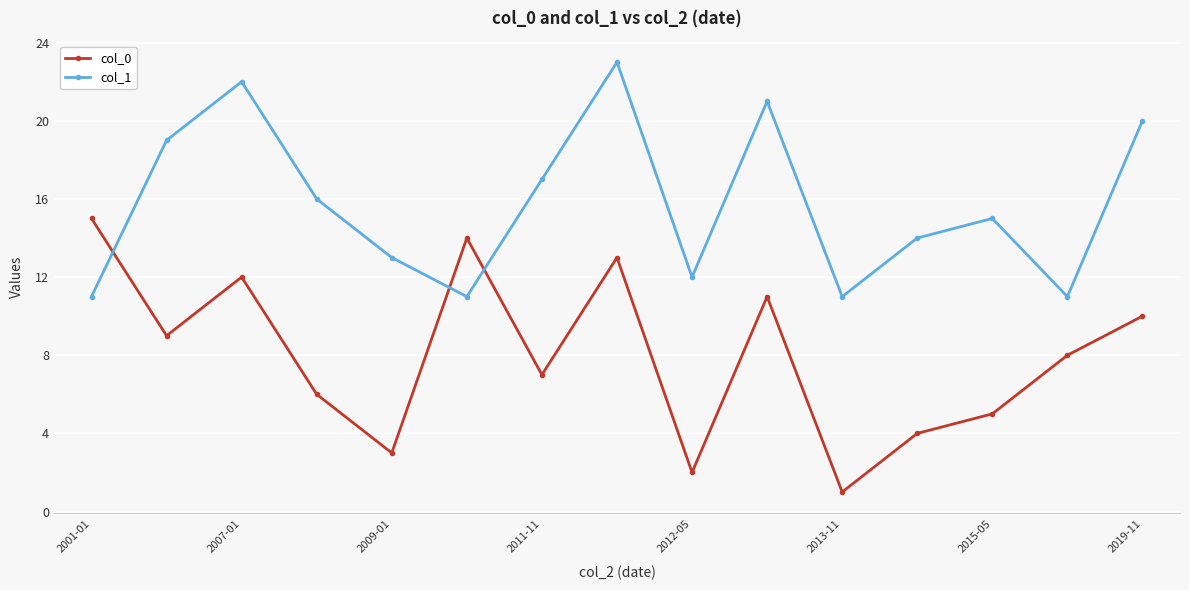

Which series has the widest spread of values?

col_0